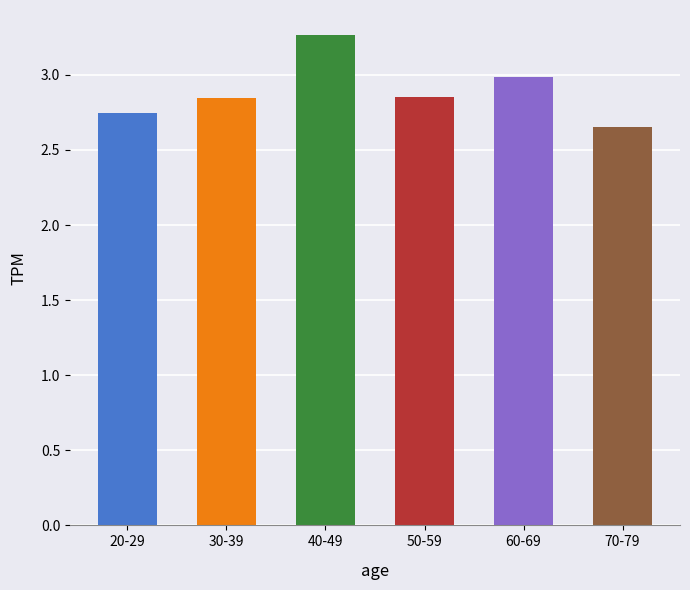

What is the sum of all values?

17.3